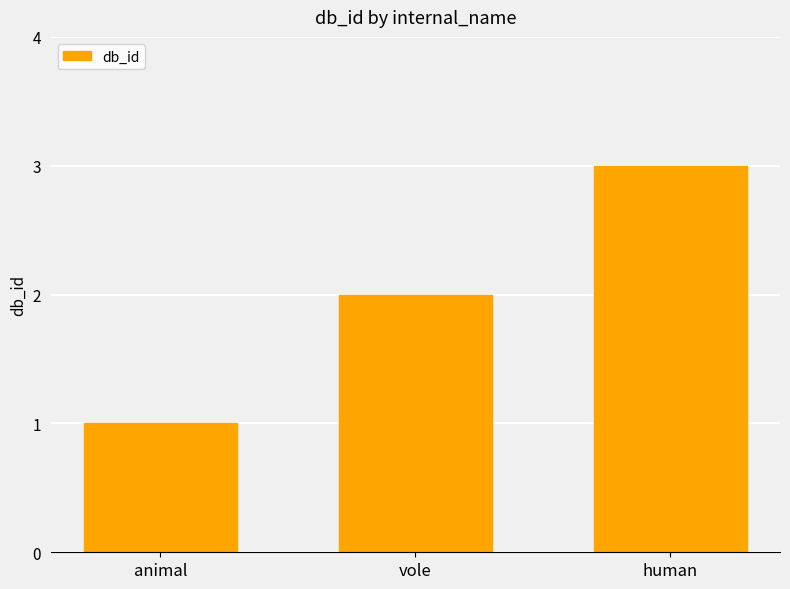

What is the value of the 3rd bar from the left?

3